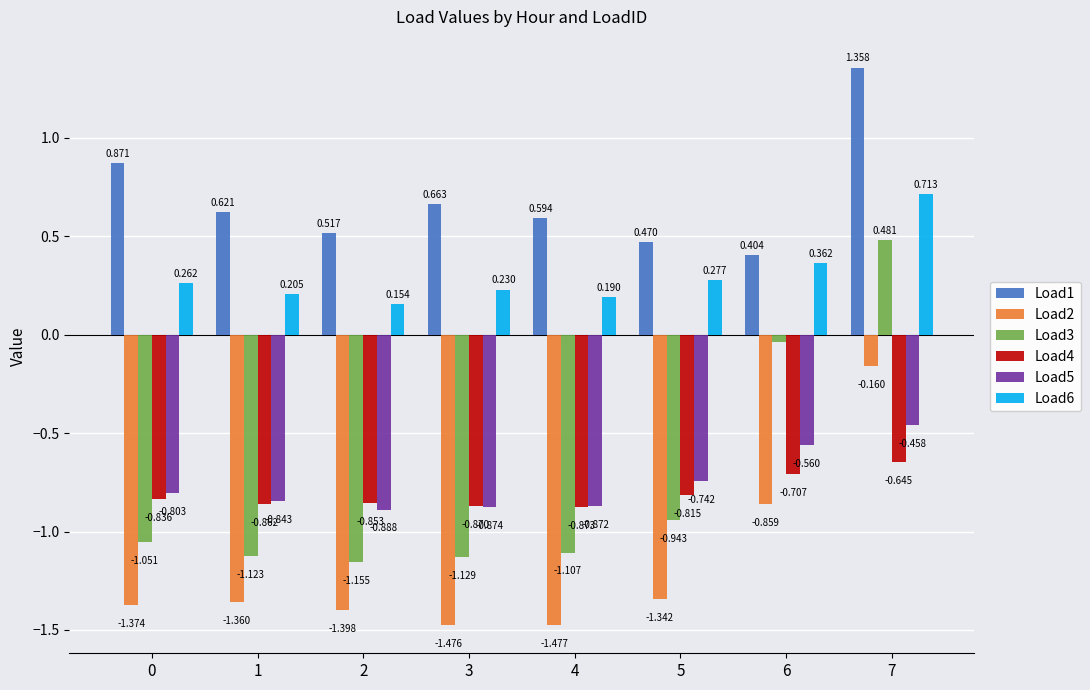

Which category has the lowest value in the Load4 series?

4